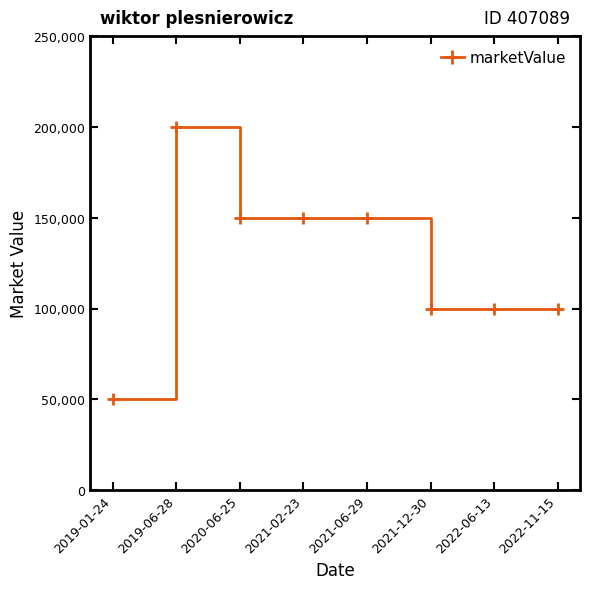

How many values are between 100000 and 150000?

6